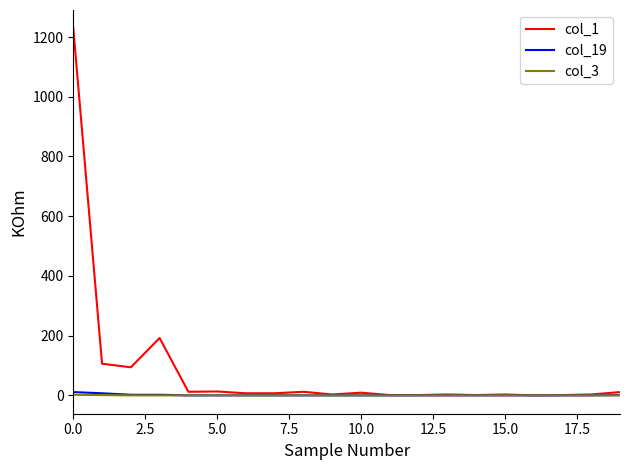

Which series has the largest total across all categories?

col_1